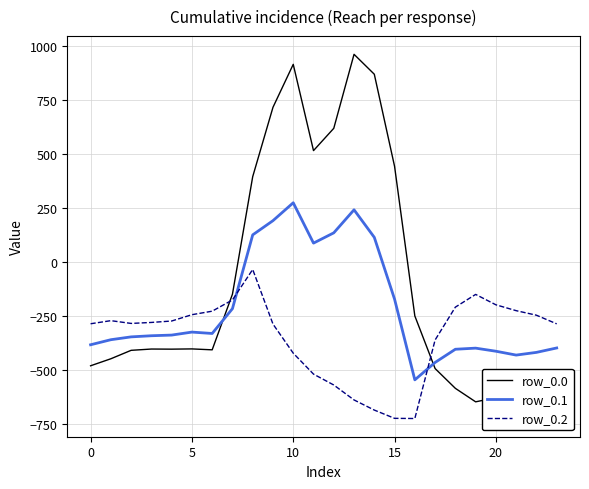

Which series has the largest total across all categories?

row_0.0